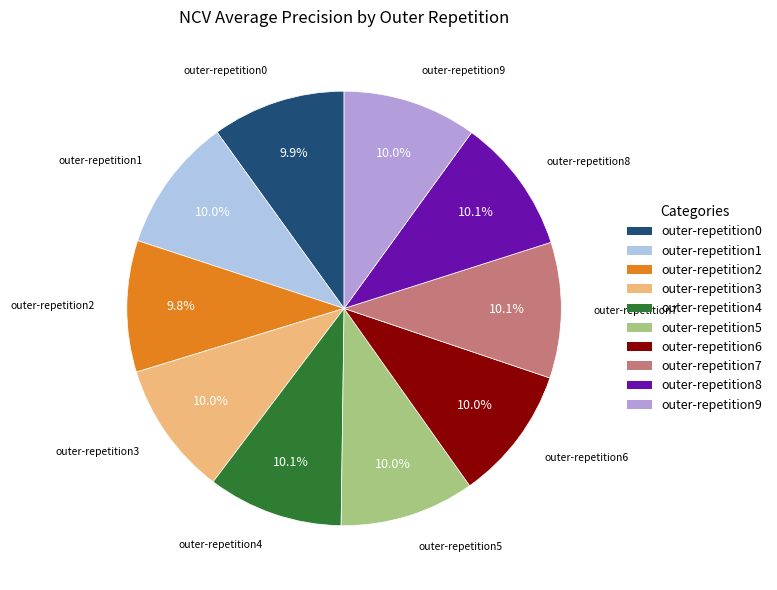

Do outer-repetition9 and outer-repetition4 together represent more than half of the pie?

No